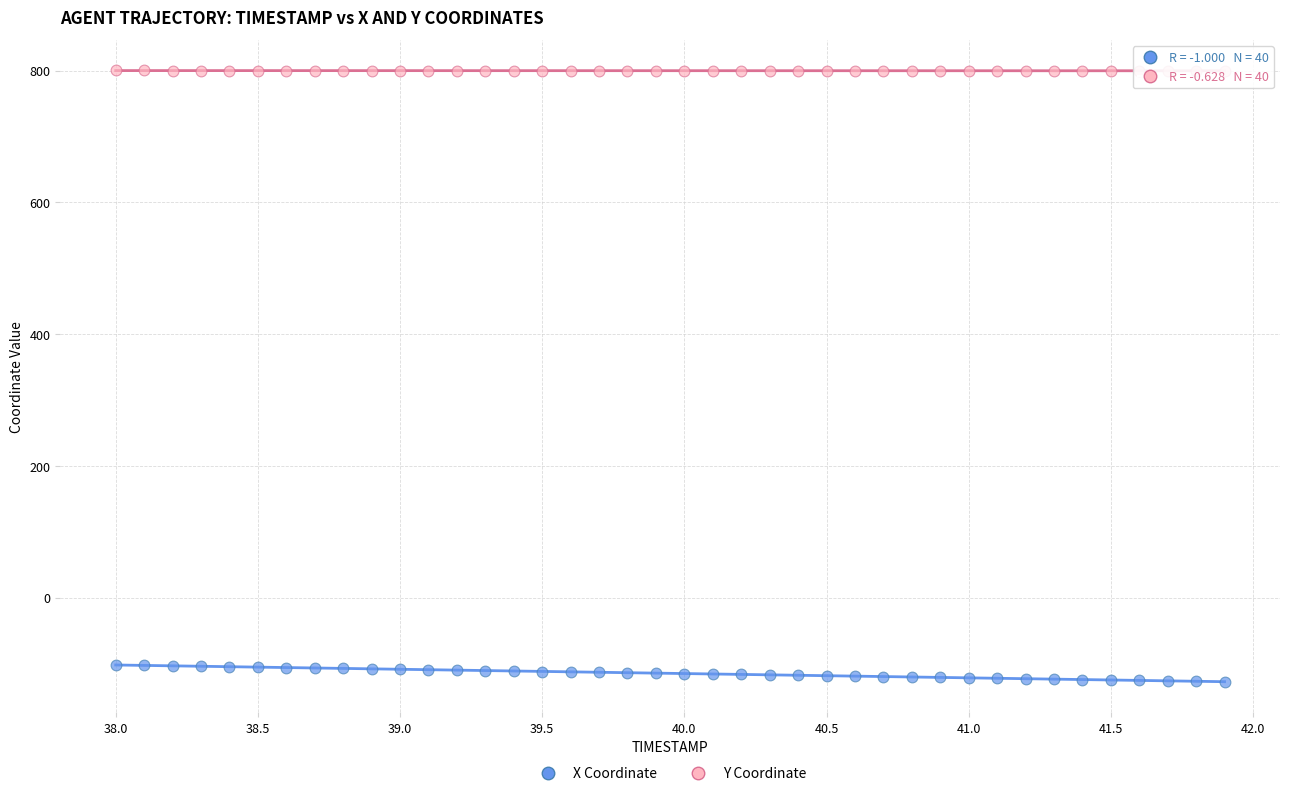

Which series reaches the minimum Y coordinate?

X Coordinate